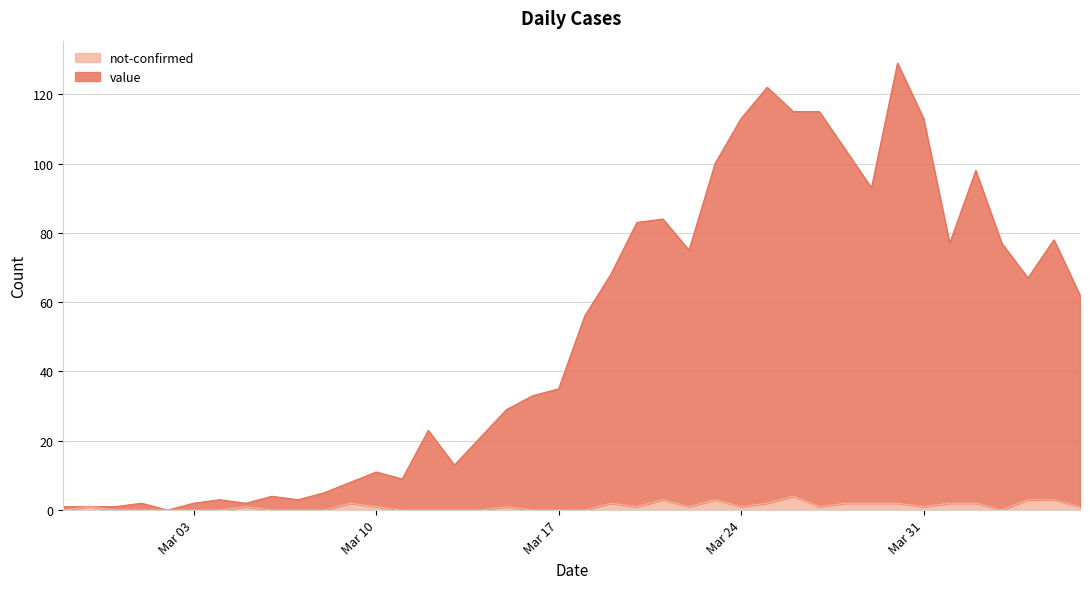

At 2020-03-21, list the series in order from smallest to largest.

not-confirmed, value